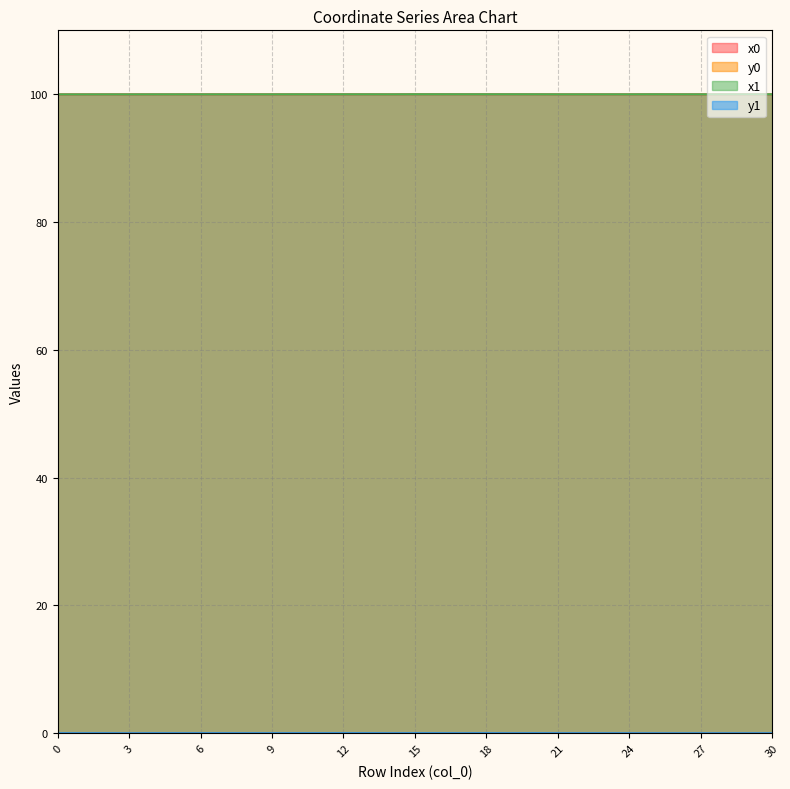

List the series in order of their peak value, lowest first.

y1, y0, x1, x0